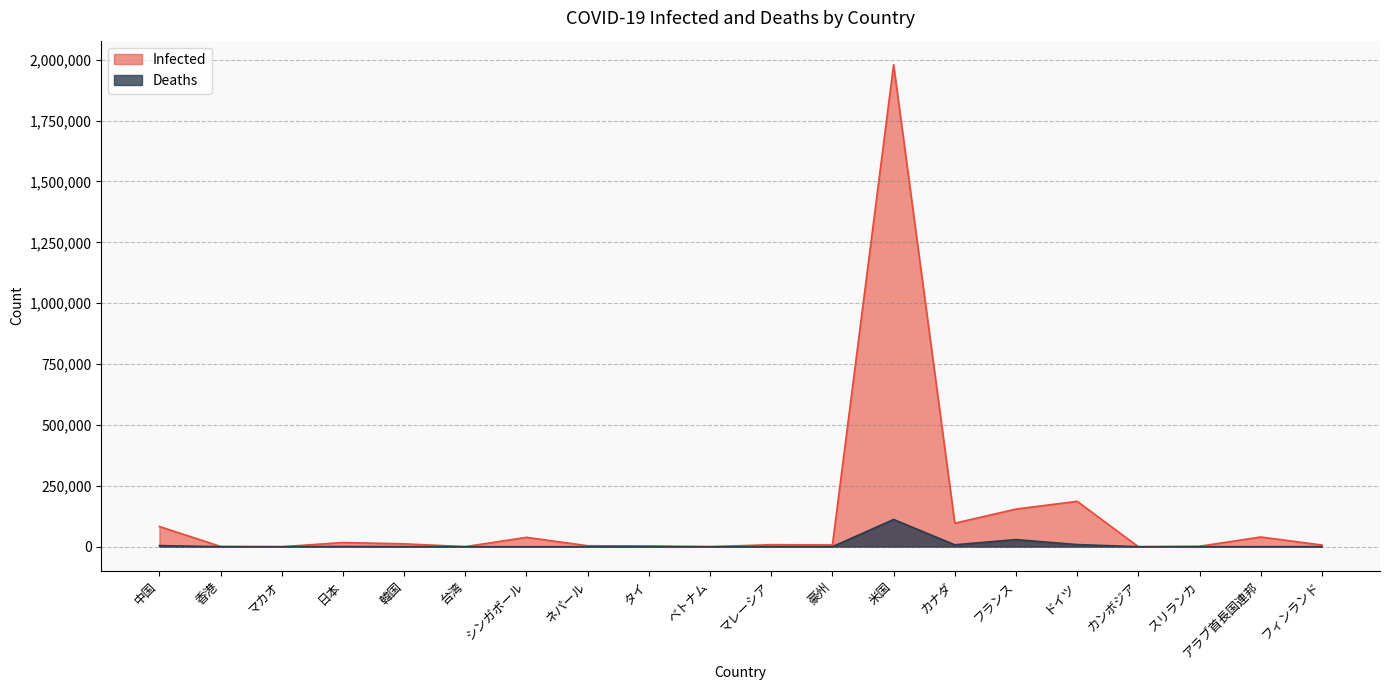

How many interior local valleys does the Deaths series have?

7